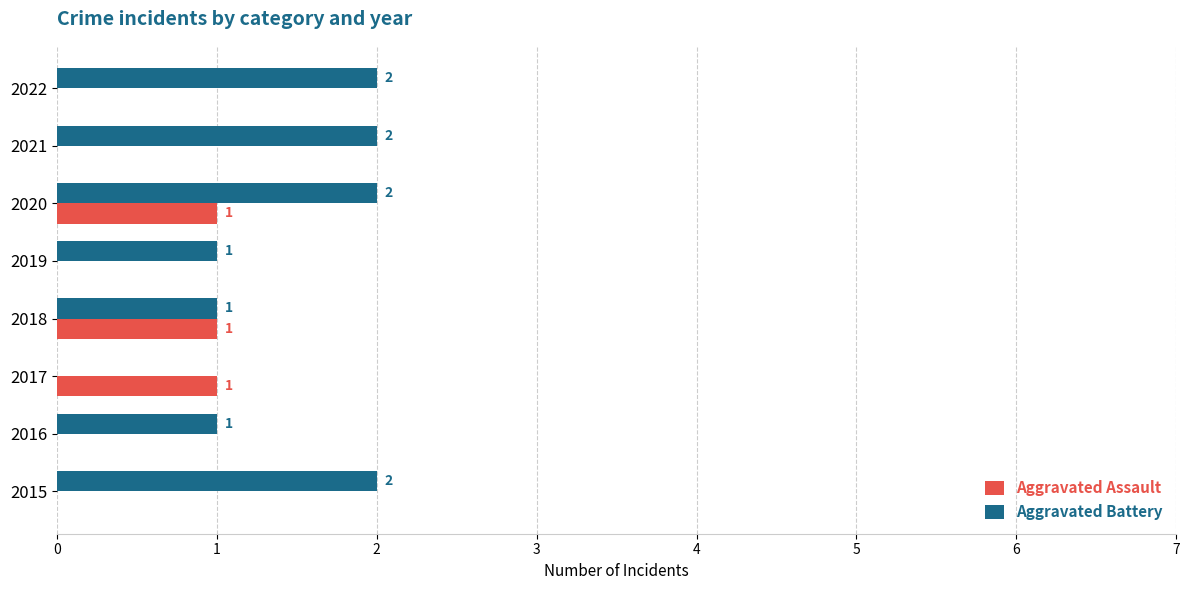

True or false: Aggravated Assault has a value of 1 at 2015.

False